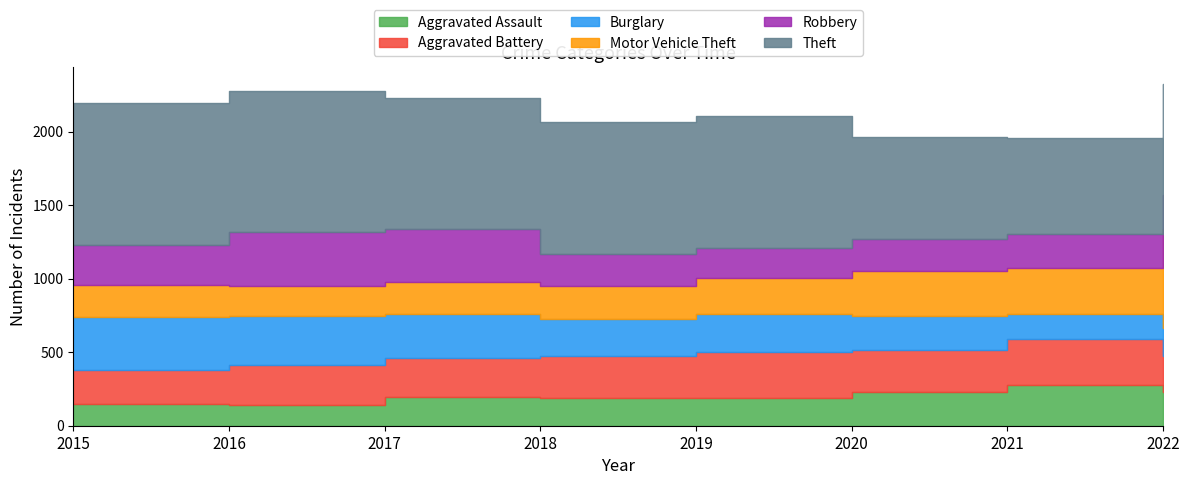

What is the difference between the highest and lowest values at 2015?

819